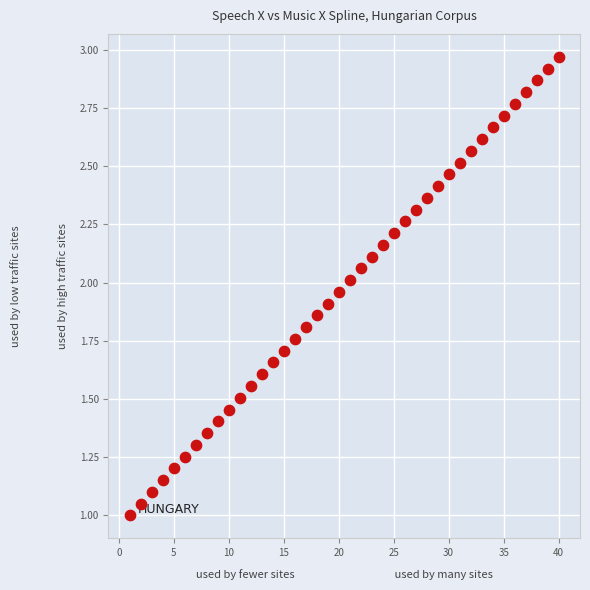

What is the range of X values (max minus min)?

39.0